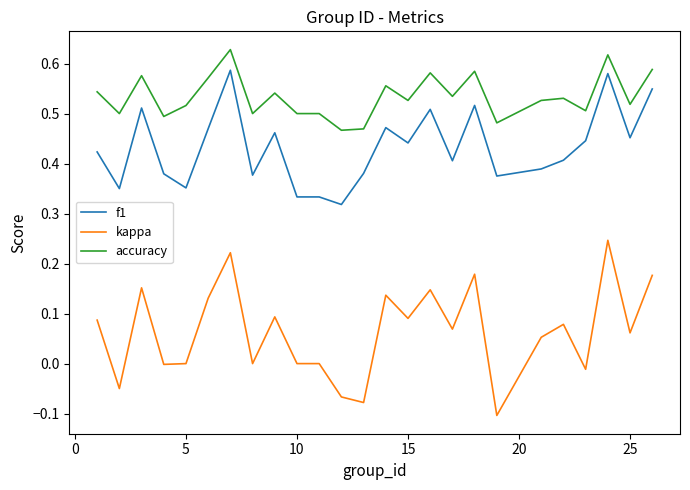

Is this an area chart (filled region under the line)?

No